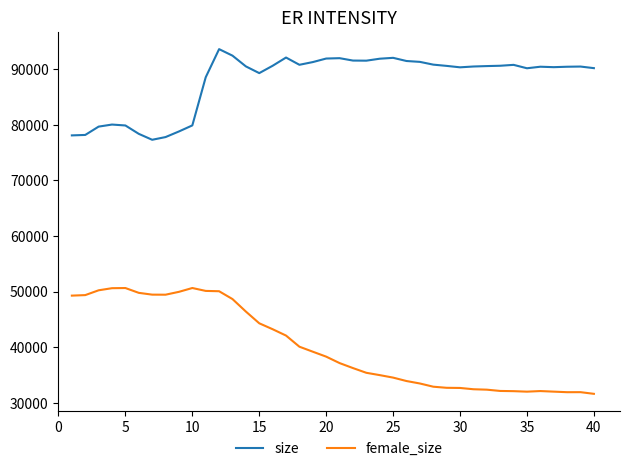

Which series has the widest spread of values?

female_size